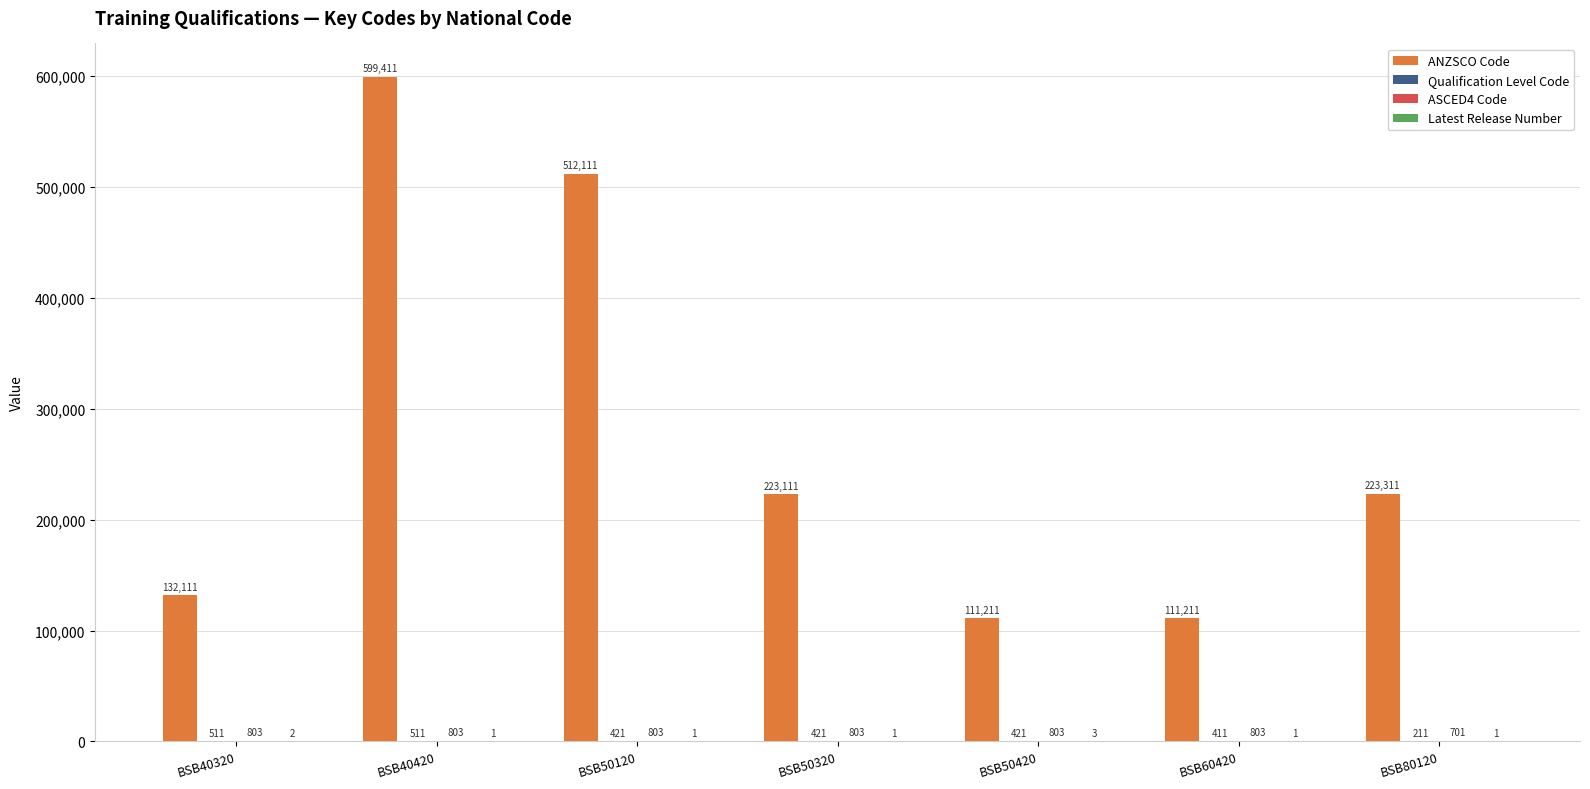

At which label is ANZSCO Code closest to 355311?

BSB80120